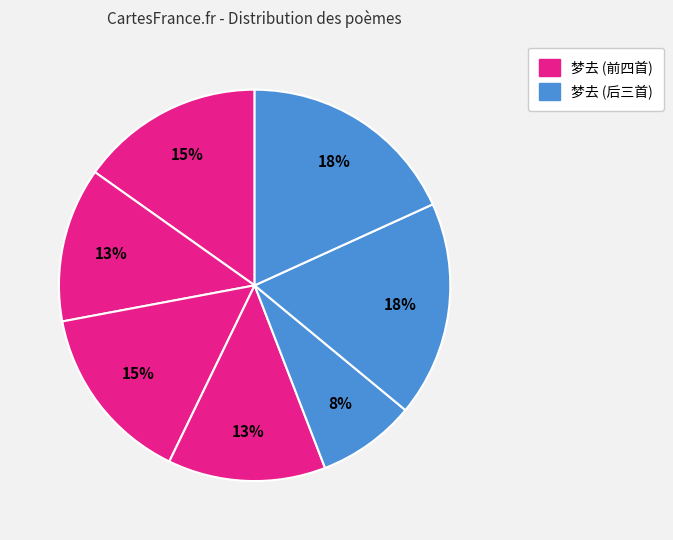

How many segments does this pie chart have?

7